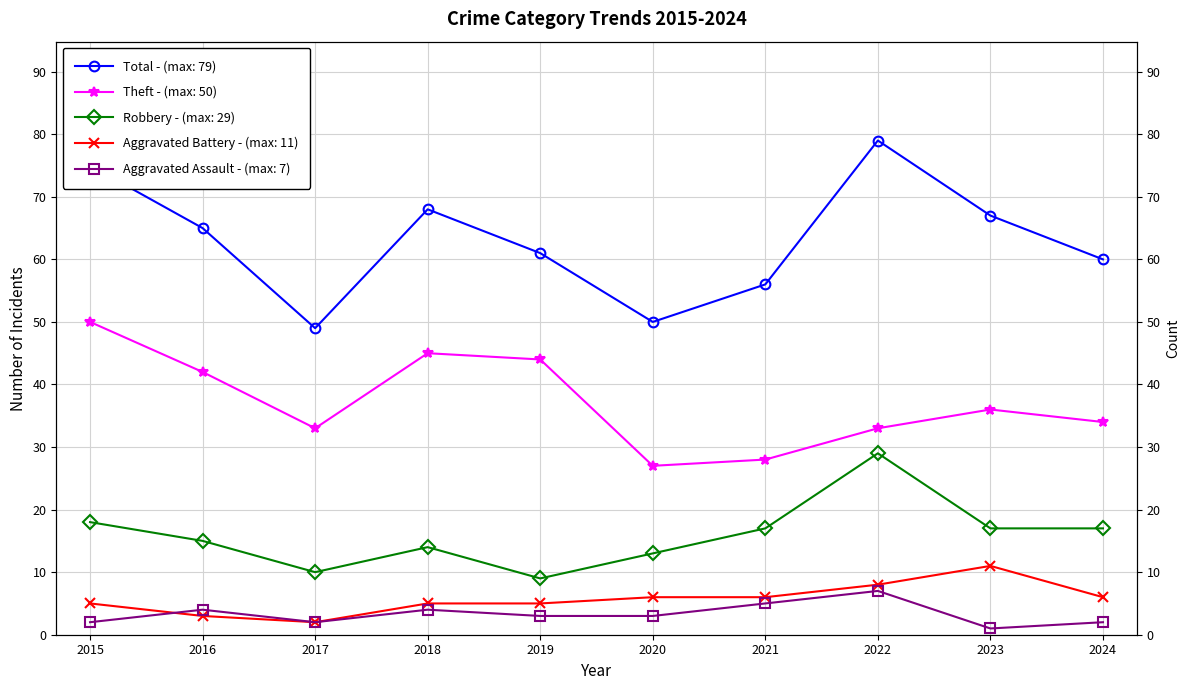

True or false: Total and Aggravated Assault cross at least once.

False